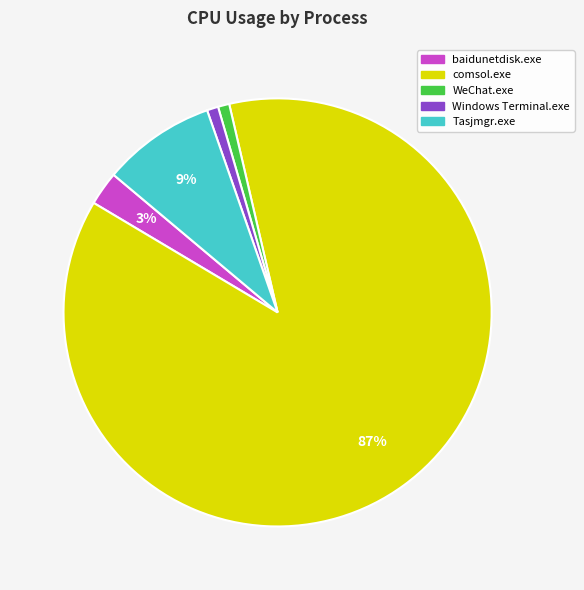

Does comsol.exe represent more than half of the total?

Yes